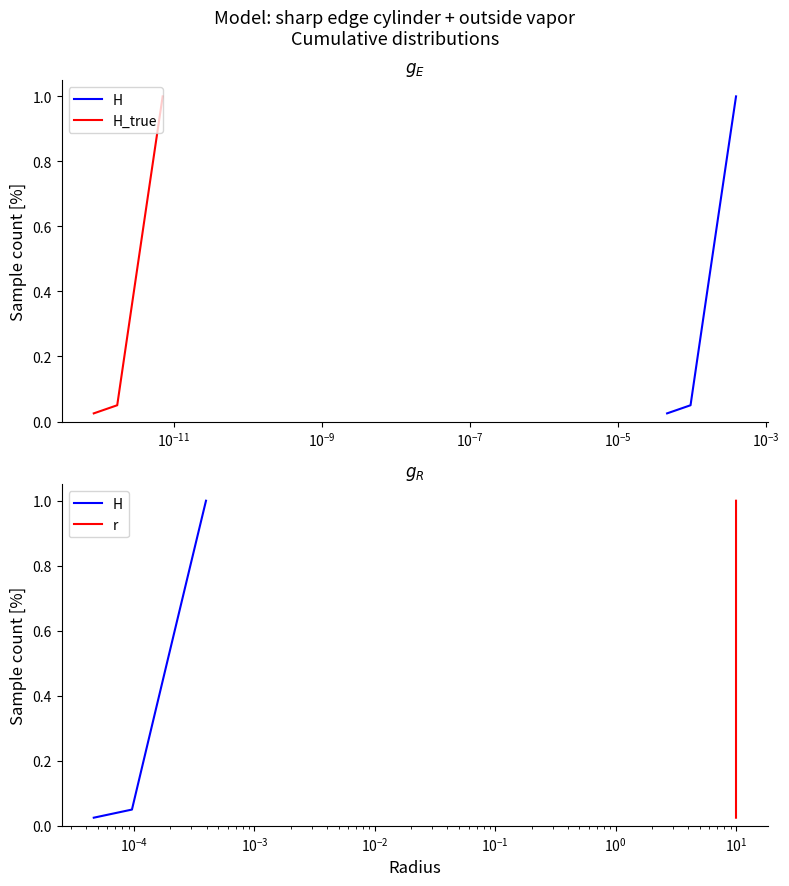

What is the difference between the maximum and minimum values in the r series?

1.0